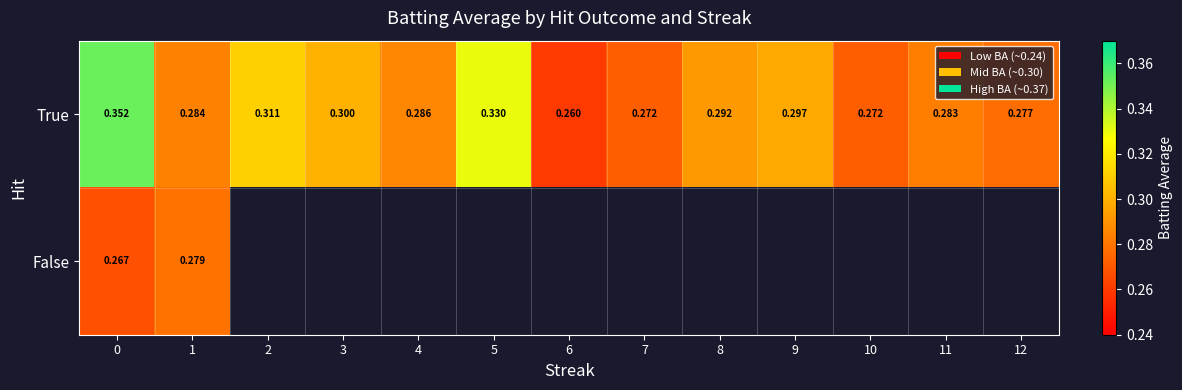

How many categories are shown in the chart?

13